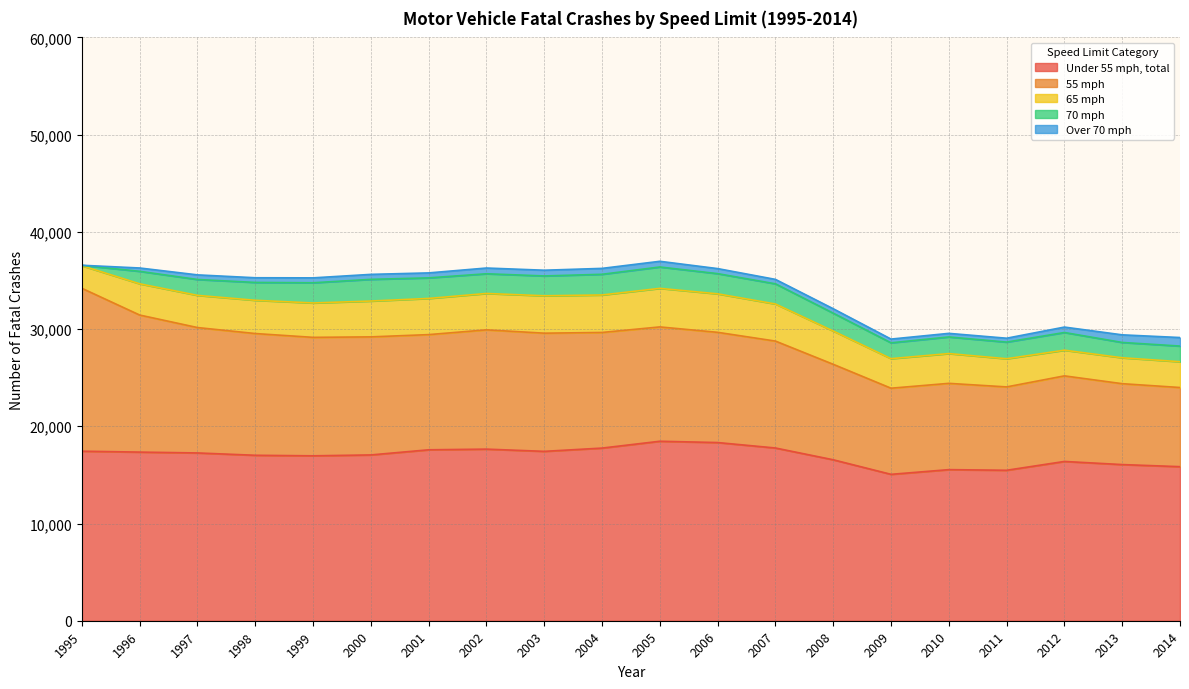

True or false: 70 mph has a value of 2546 at 2011.

False